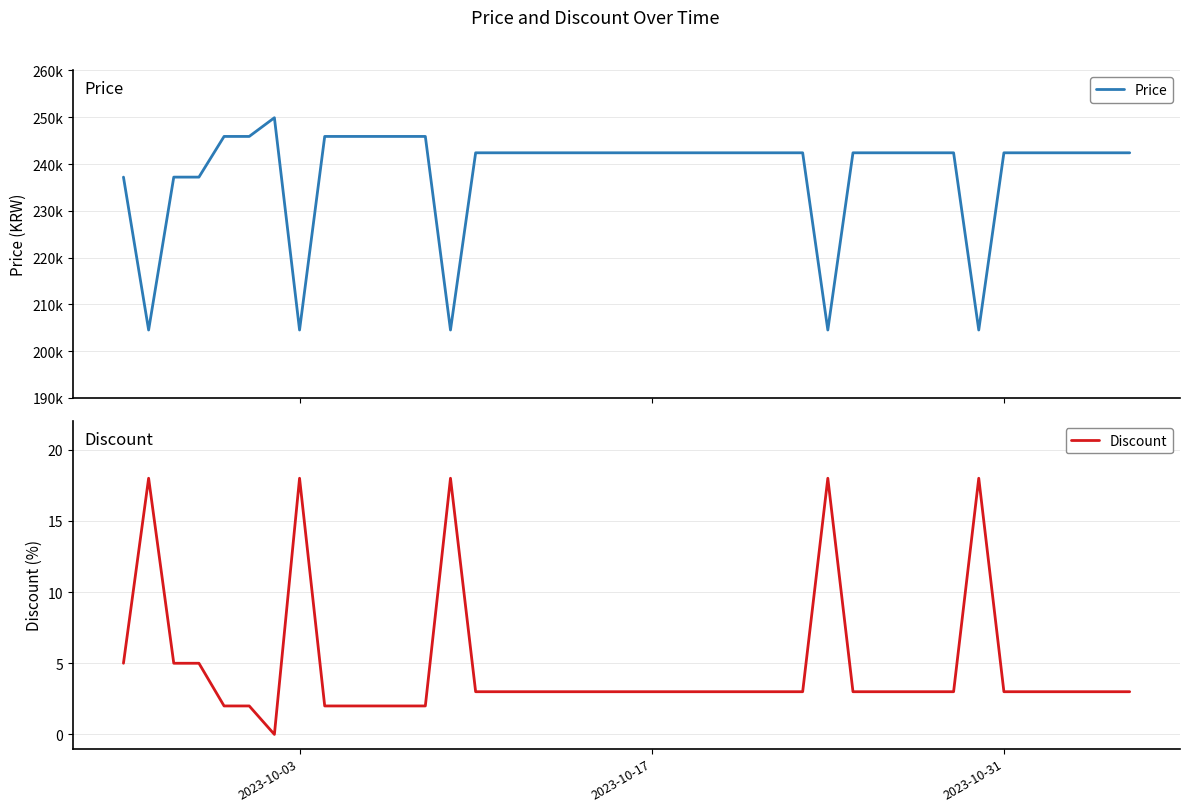

What is the highest value of the Discount series?

18